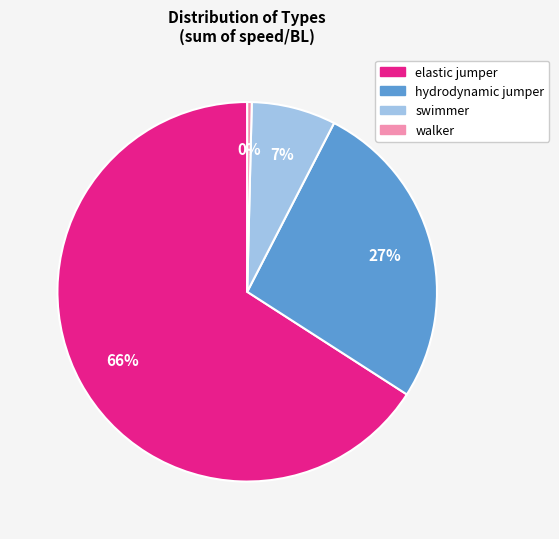

Is there a majority slice in this chart?

Yes